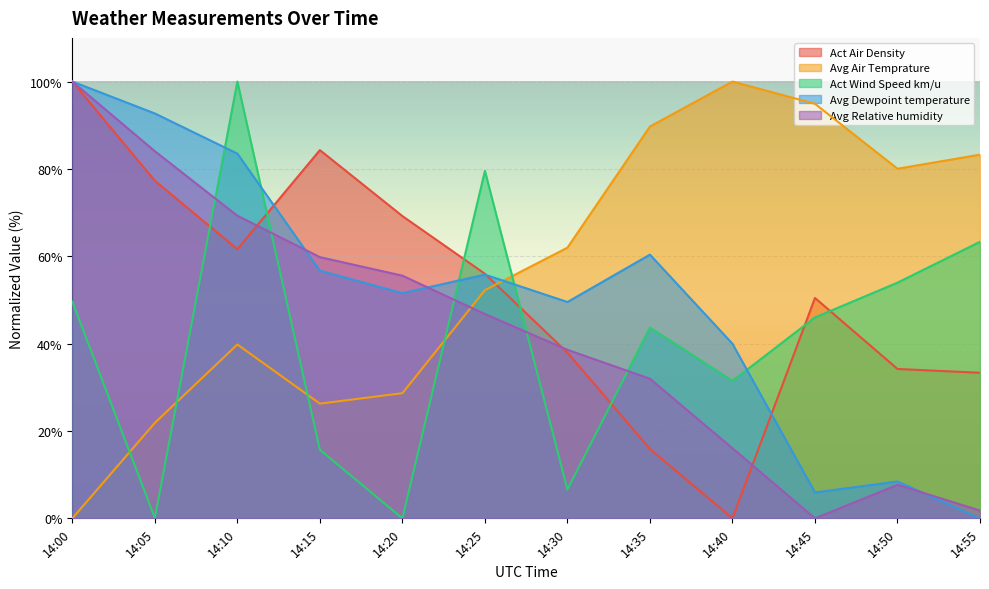

What are all the series names shown in the legend?

Act Air Density, Avg Air Temprature, Act Wind Speed km/u, Avg Dewpoint temperature, Avg Relative humidity